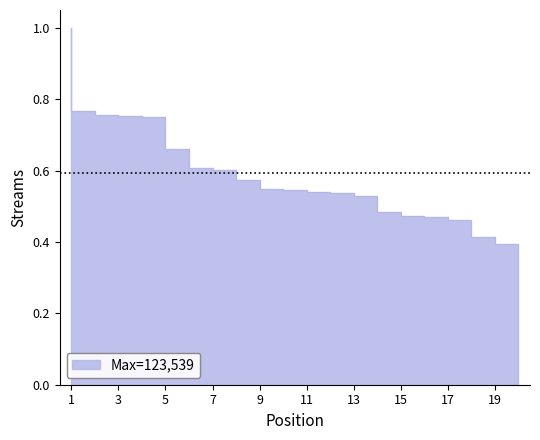

What is the maximum value shown in the chart?

1.0